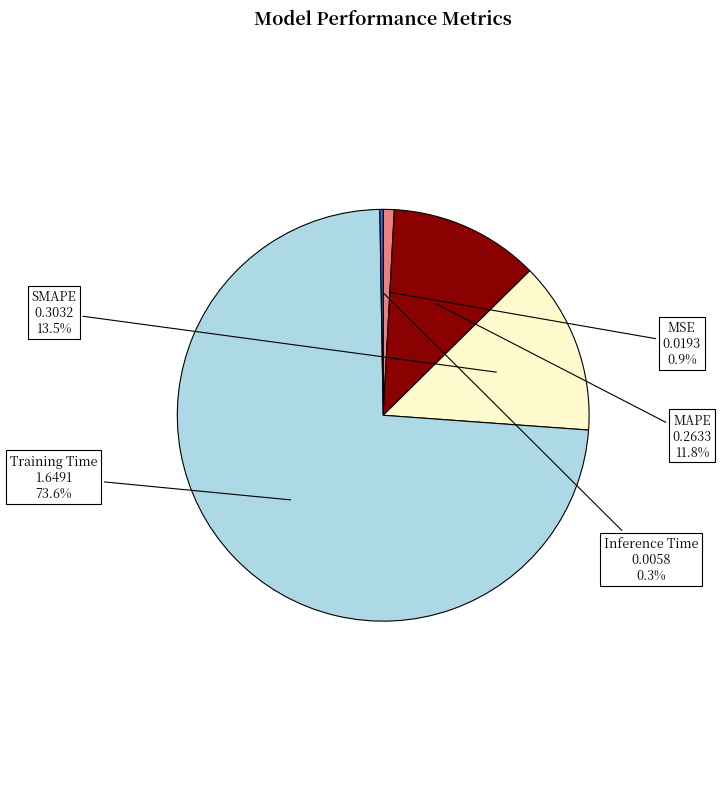

Is Training Time the majority of the pie?

Yes